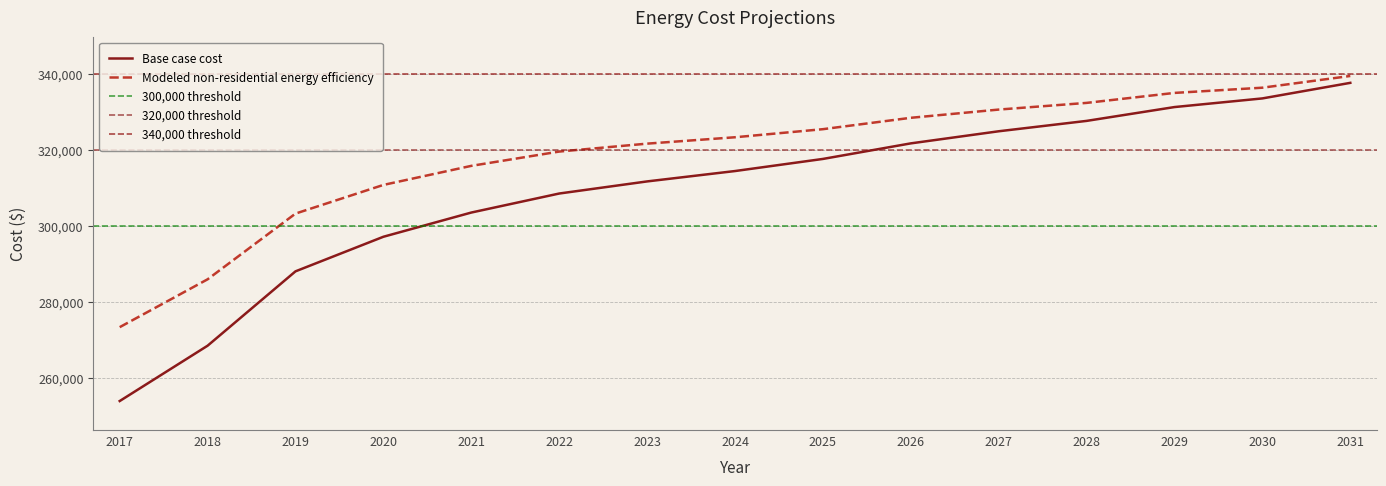

Does the chart have visible grid lines?

Yes